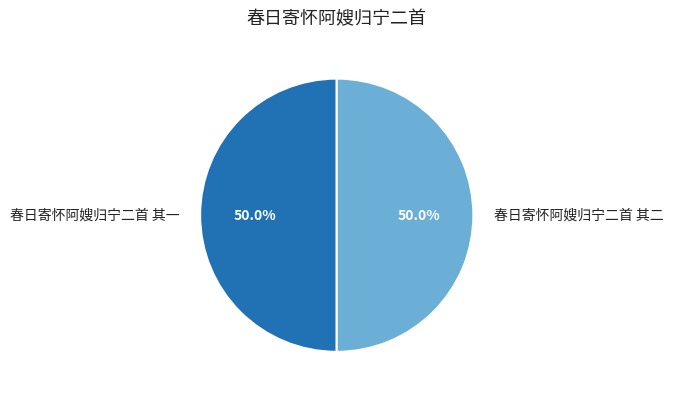

What is the ratio of the value at 春日寄怀阿嫂归宁二首 其一 to the value at 春日寄怀阿嫂归宁二首 其二?

1.0